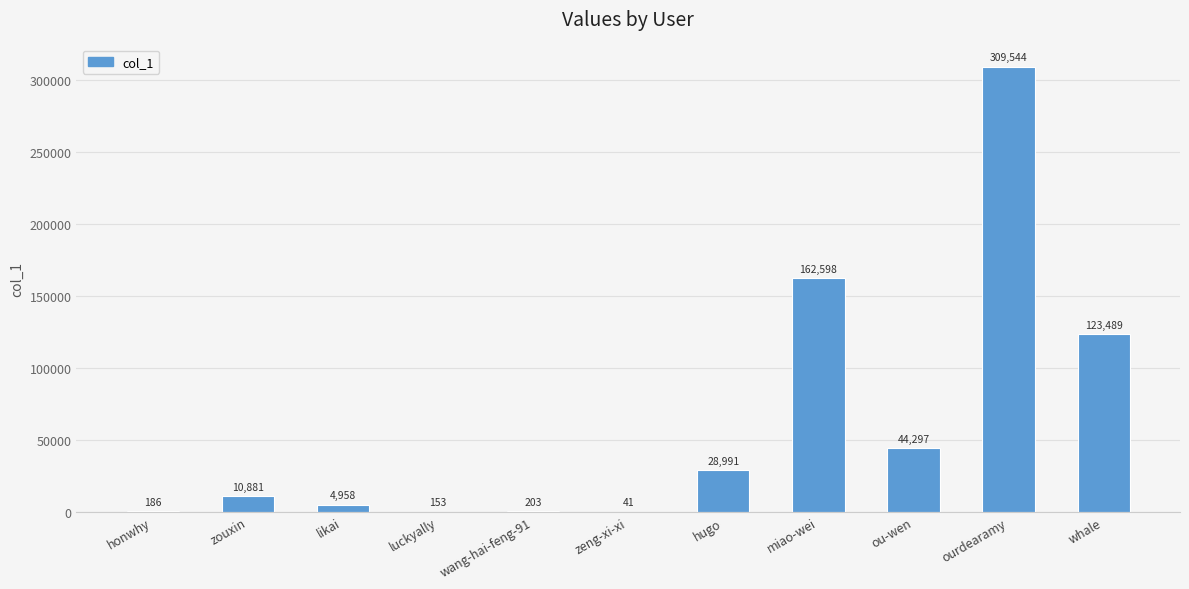

Is it true that the value at zouxin is 10881?

True